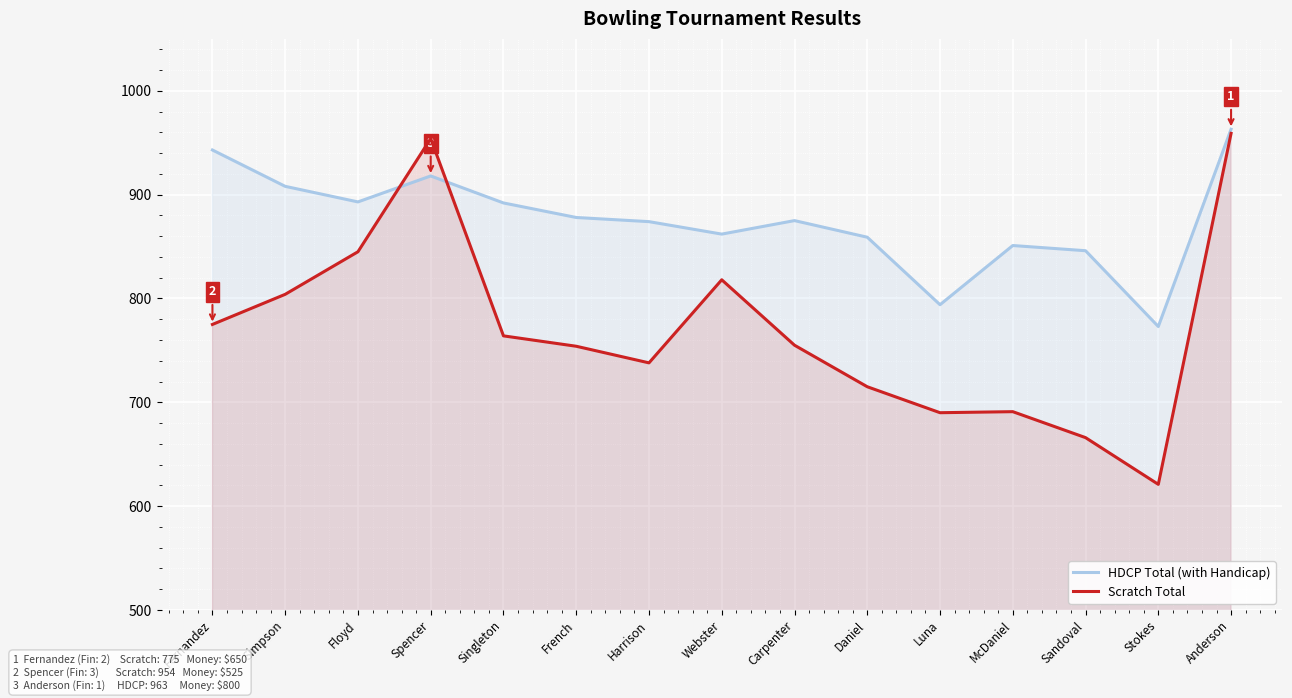

What is the sum of all Scratch Total values?

11549